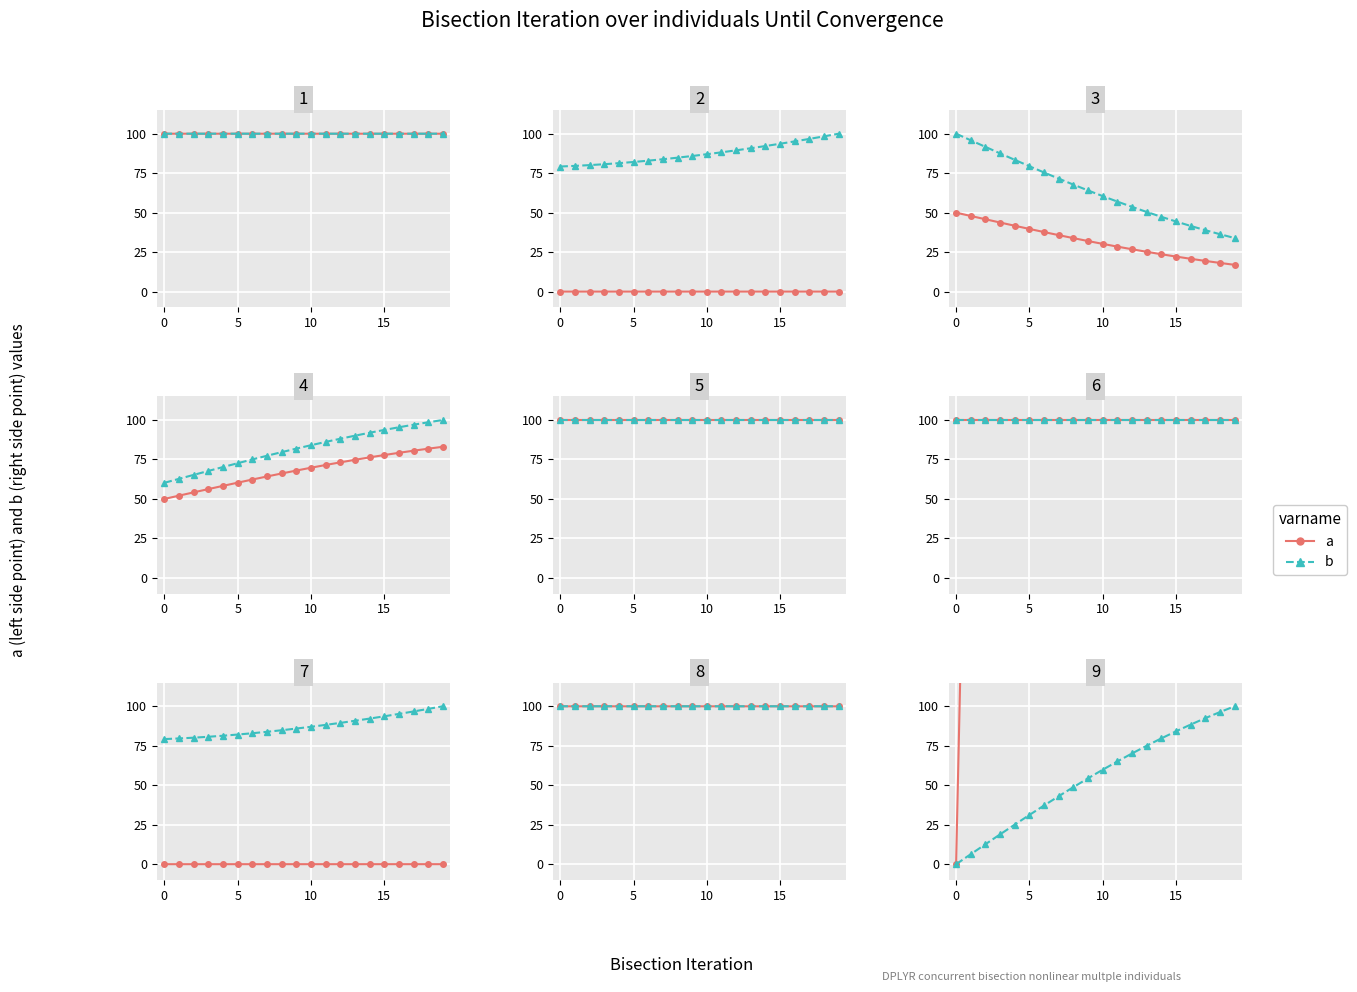

True or false: a and b cross at least once.

False